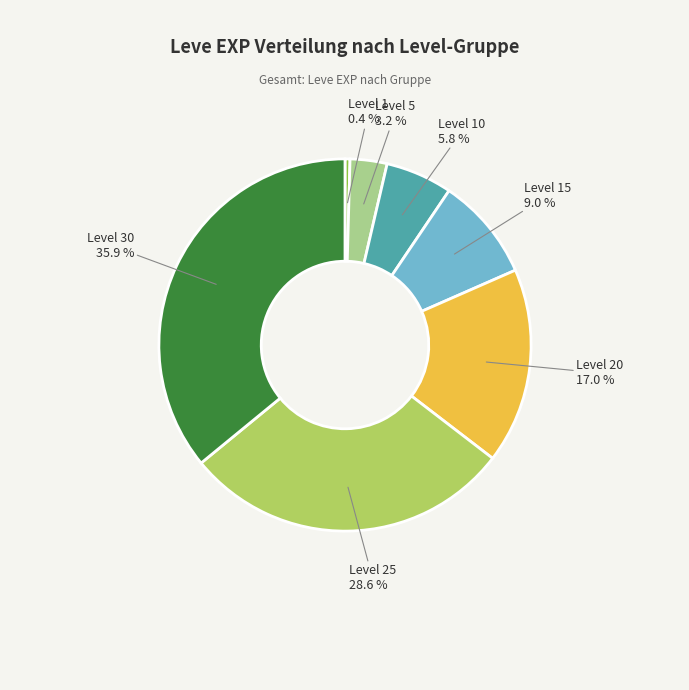

Is there a majority slice in this chart?

No